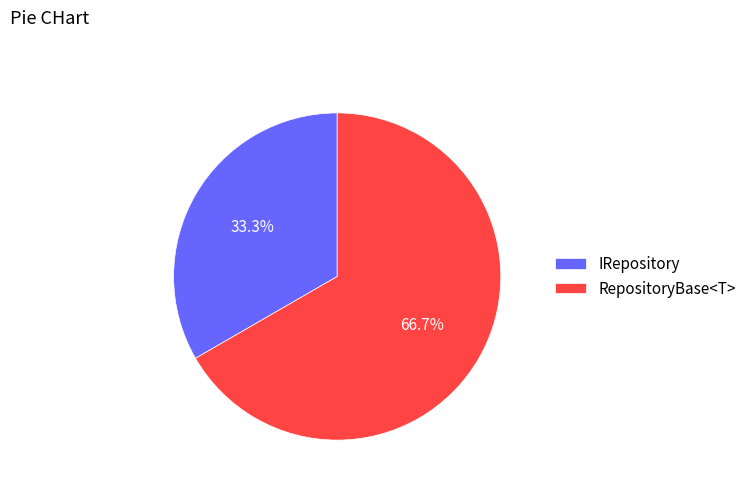

What is the largest slice in the pie chart?

RepositoryBase<T>